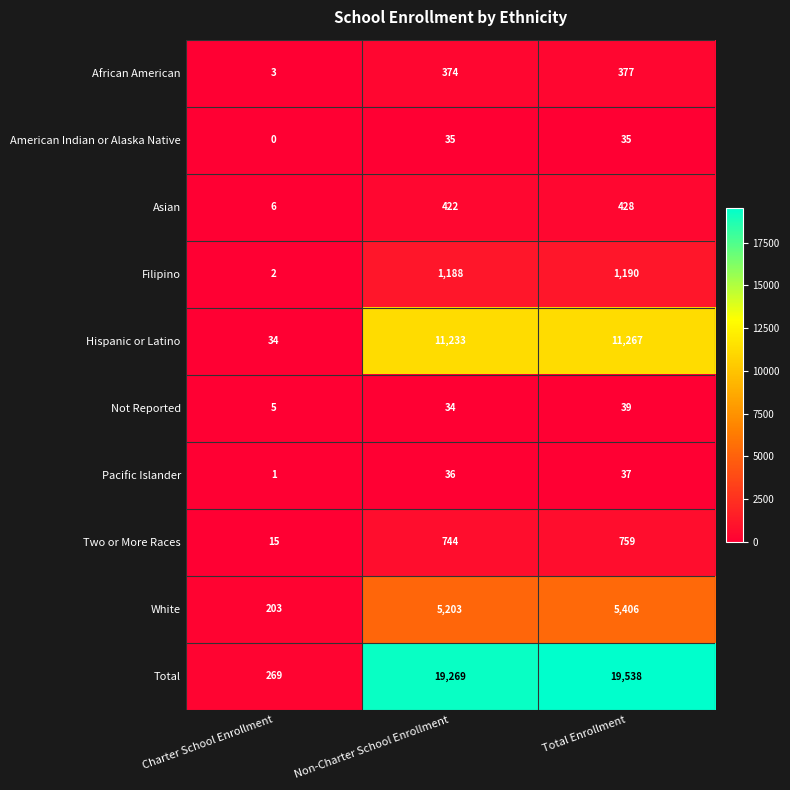

How many data points in Total are less than 19269?

1